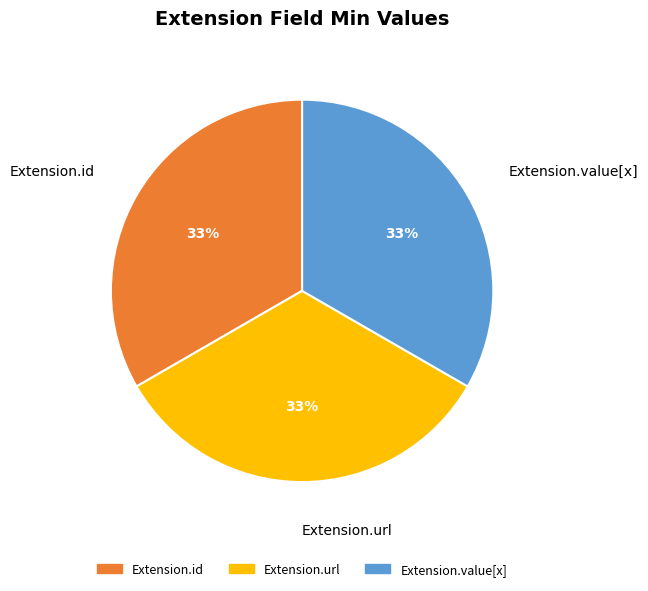

What is the ratio of the value at Extension.url to the value at Extension.value[x]?

1.0